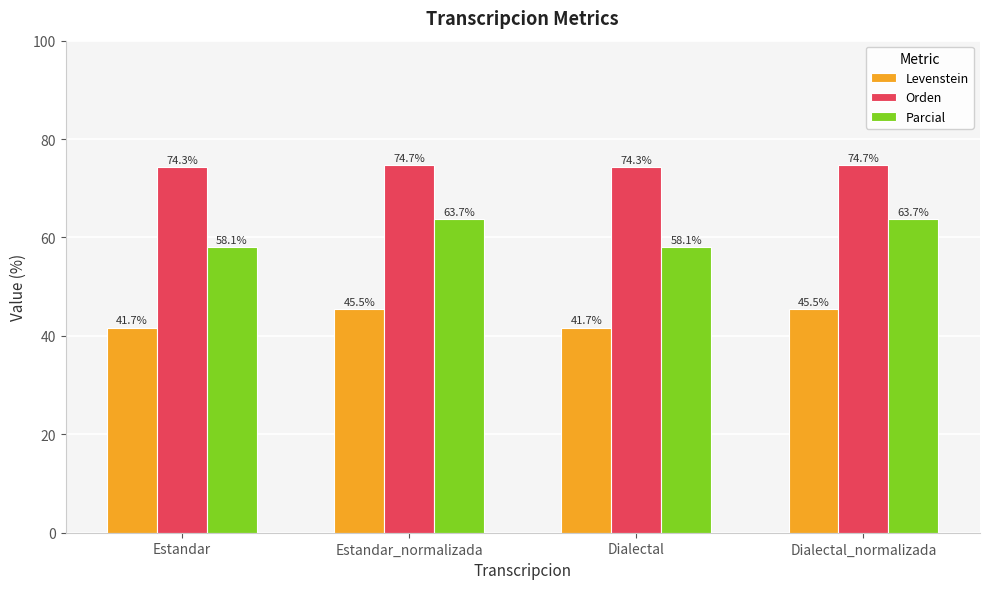

What is the approximate value of Orden at Dialectal?

74.3